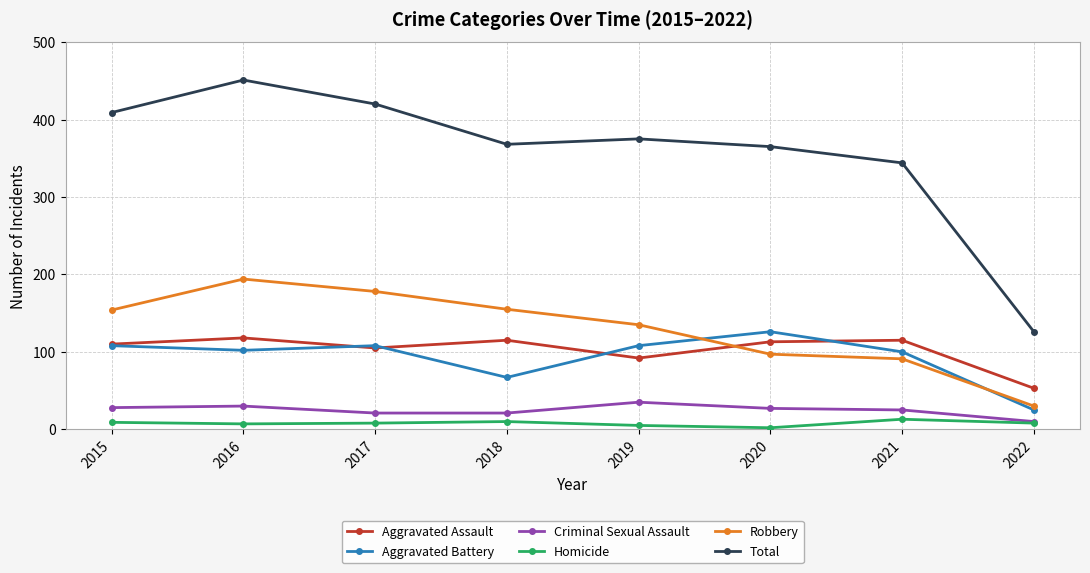

In Aggravated Battery, how many points are lower than both neighbors (excluding endpoints)?

2